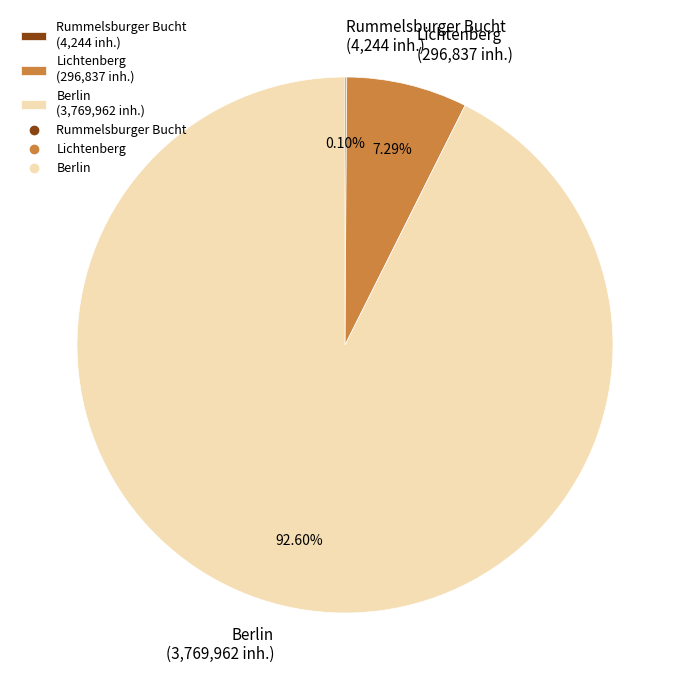

Is there a majority slice in this chart?

Yes